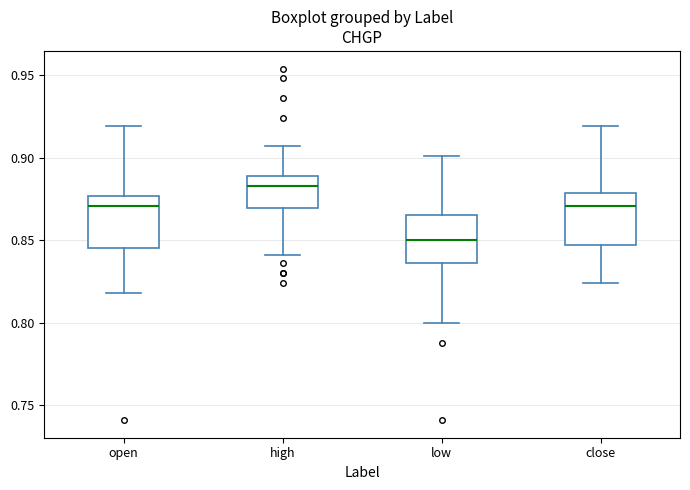

Which box has the lowest median line?

low